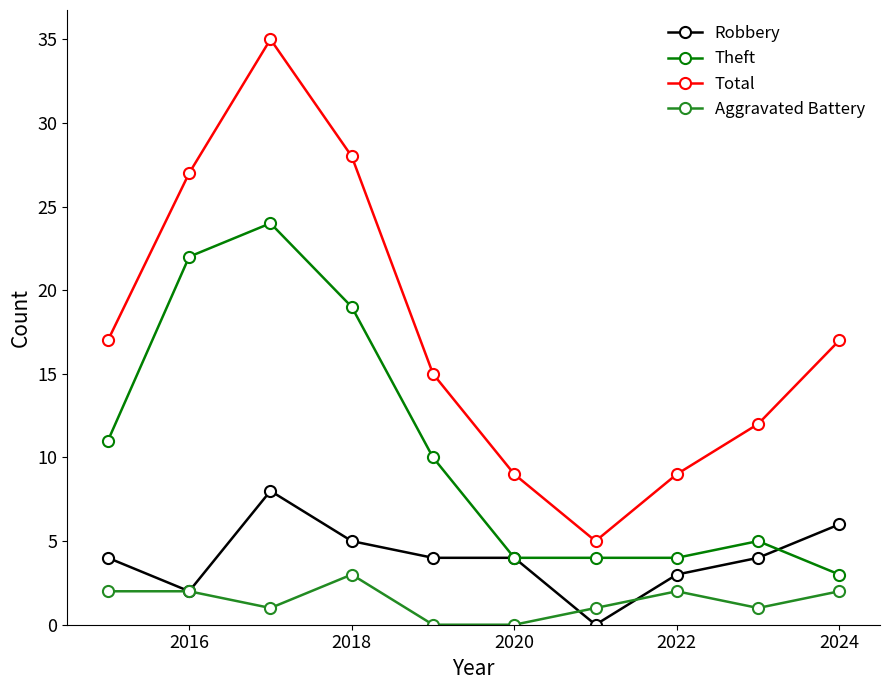

How many interior local valleys does the Total series have?

1